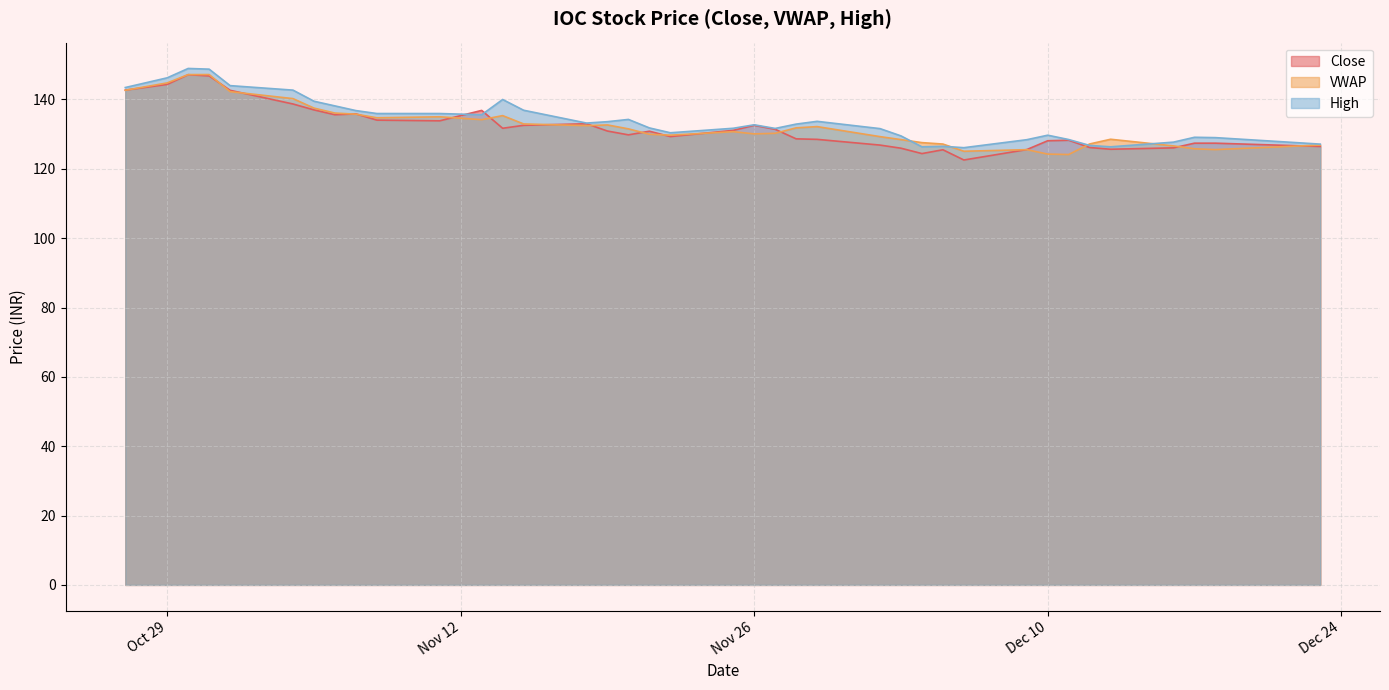

List the series in order of their overall mean, lowest first.

Close, VWAP, High